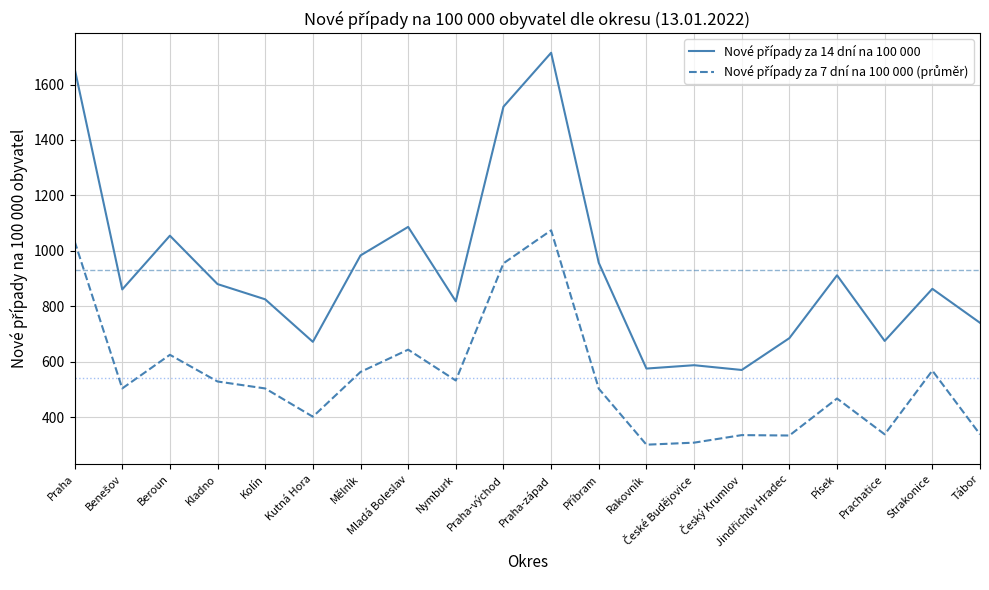

What is the difference between the highest and lowest values at Praha-východ?

564.7